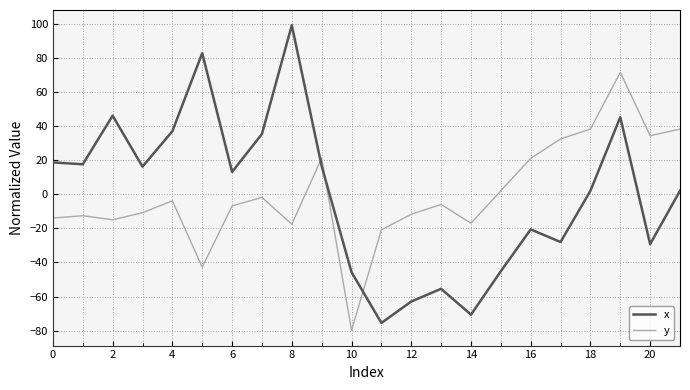

Rank the series by their maximum value, from highest to lowest.

x, y